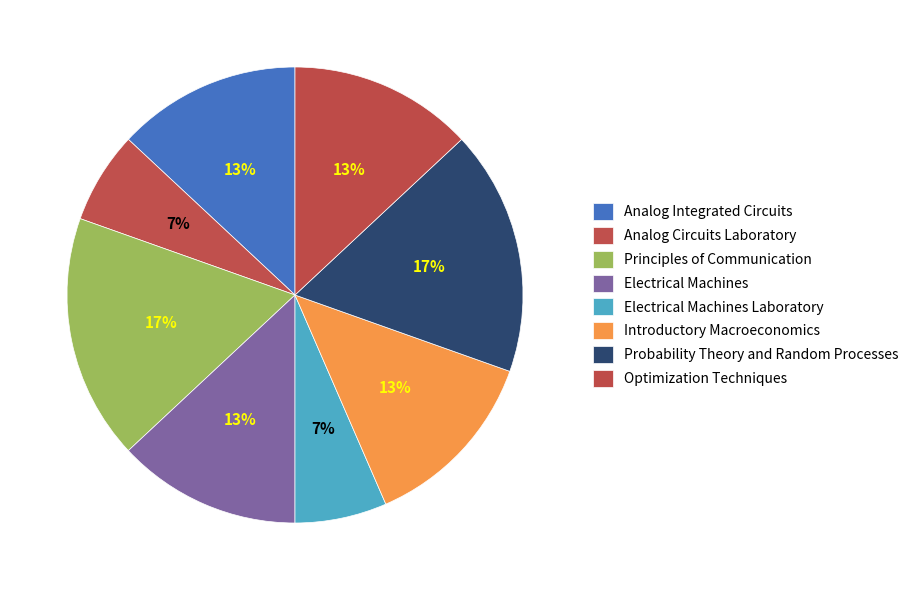

How many segments does this pie chart have?

8